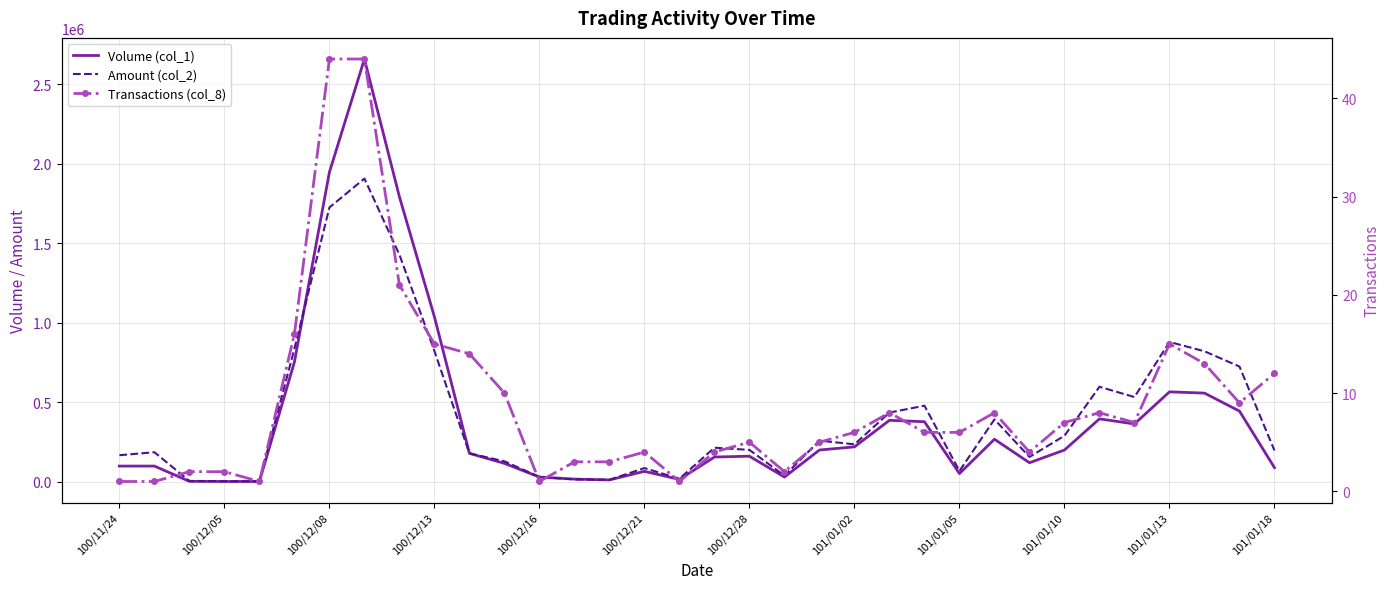

The Volume (col_1) series shows 1076465 at 100/12/08. True or false?

False